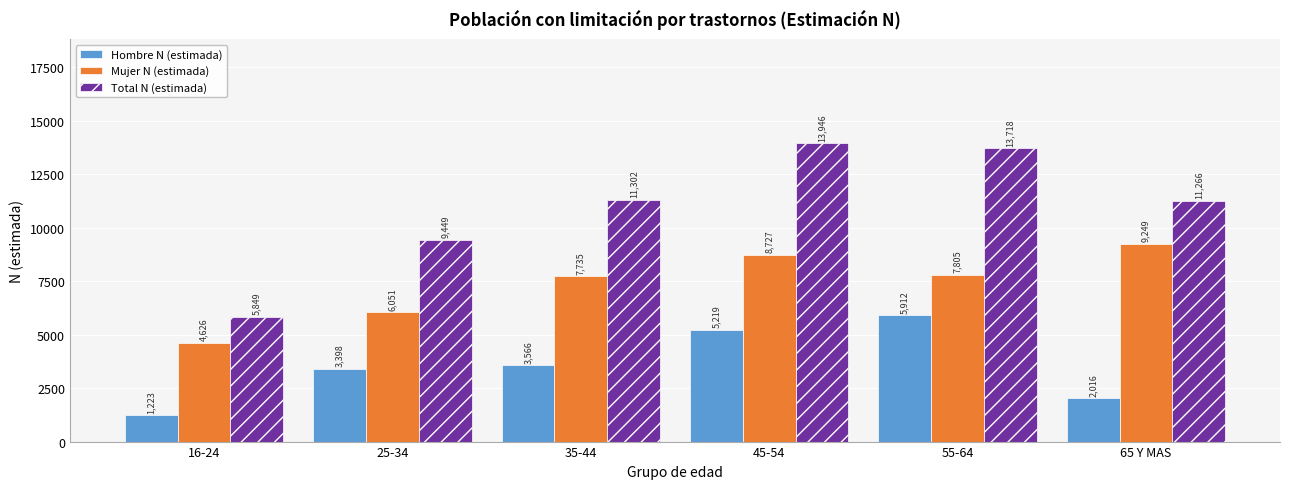

Reading right to left, transcribe all the data shown in this chart.

Hombre N (estimada): 65 Y MAS=2016	55-64=5912	45-54=5219	35-44=3566	25-34=3398	16-24=1223
Mujer N (estimada): 65 Y MAS=9249	55-64=7805	45-54=8727	35-44=7735	25-34=6051	16-24=4626
Total N (estimada): 65 Y MAS=11266	55-64=13718	45-54=13946	35-44=11302	25-34=9449	16-24=5849